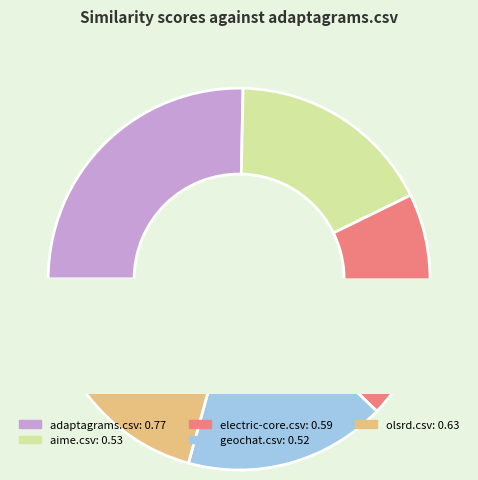

To the nearest percent, what is the difference between the aime.csv and adaptagrams.csv slice percentages?

8%